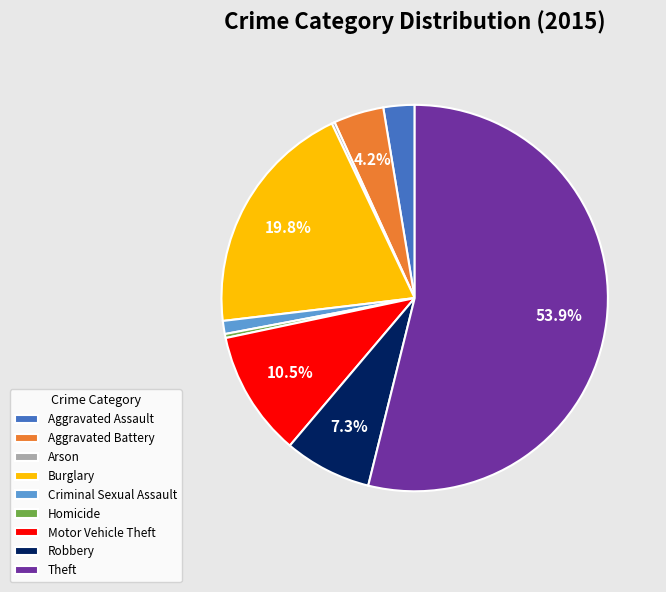

Which slice represents more than half of the pie?

Theft